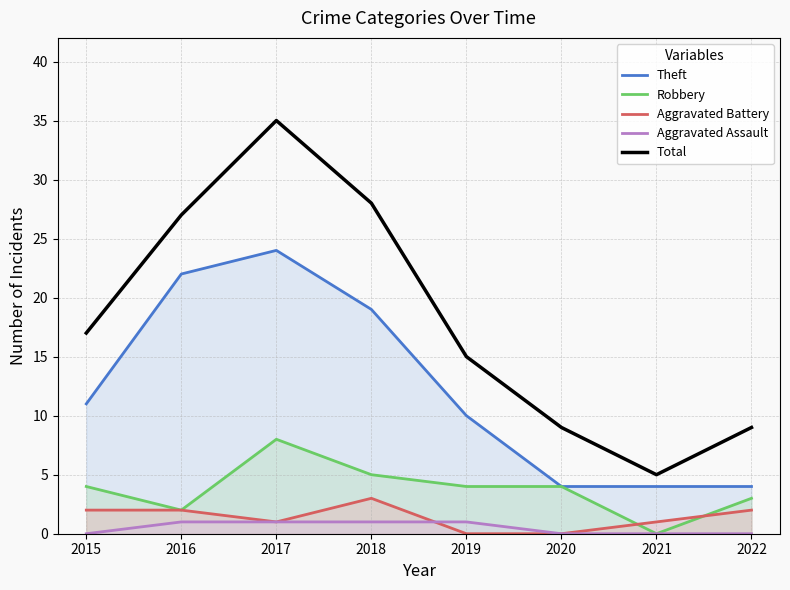

What is the value of the Aggravated Battery point at the 7th from the left?

1